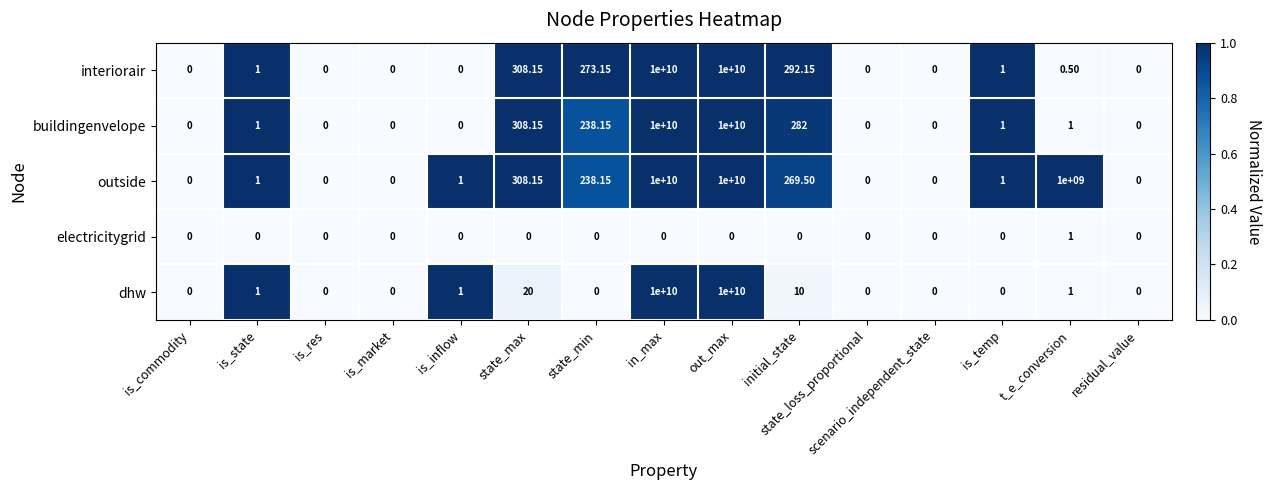

Which series has the largest total across all categories?

outside